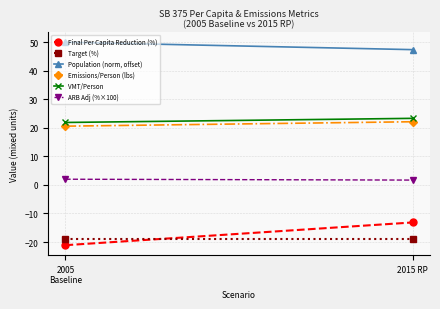

Reading right to left, what are all the values shown in this chart?

Final Per Capita Reduction (%): 2015 RP=-13.1	2005
Baseline=-21.1
Target (%): 2015 RP=-19.0	2005
Baseline=-19.0
Population (norm, offset): 2015 RP=47.4	2005
Baseline=50.0
Emissions/Person (lbs): 2015 RP=22.1	2005
Baseline=20.6
VMT/Person: 2015 RP=23.3	2005
Baseline=21.9
ARB Adj (%×100): 2015 RP=1.7	2005
Baseline=2.0